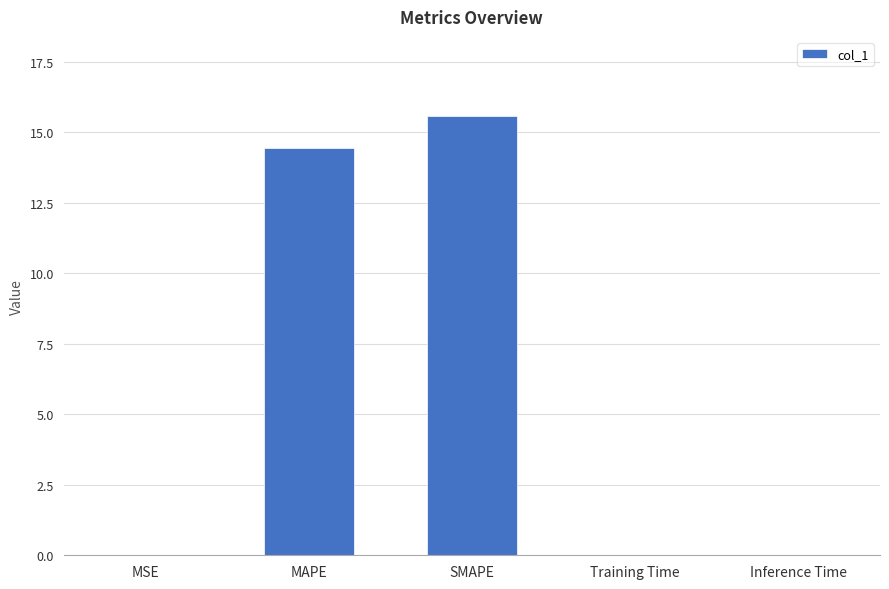

Count the number of data series in this chart.

1